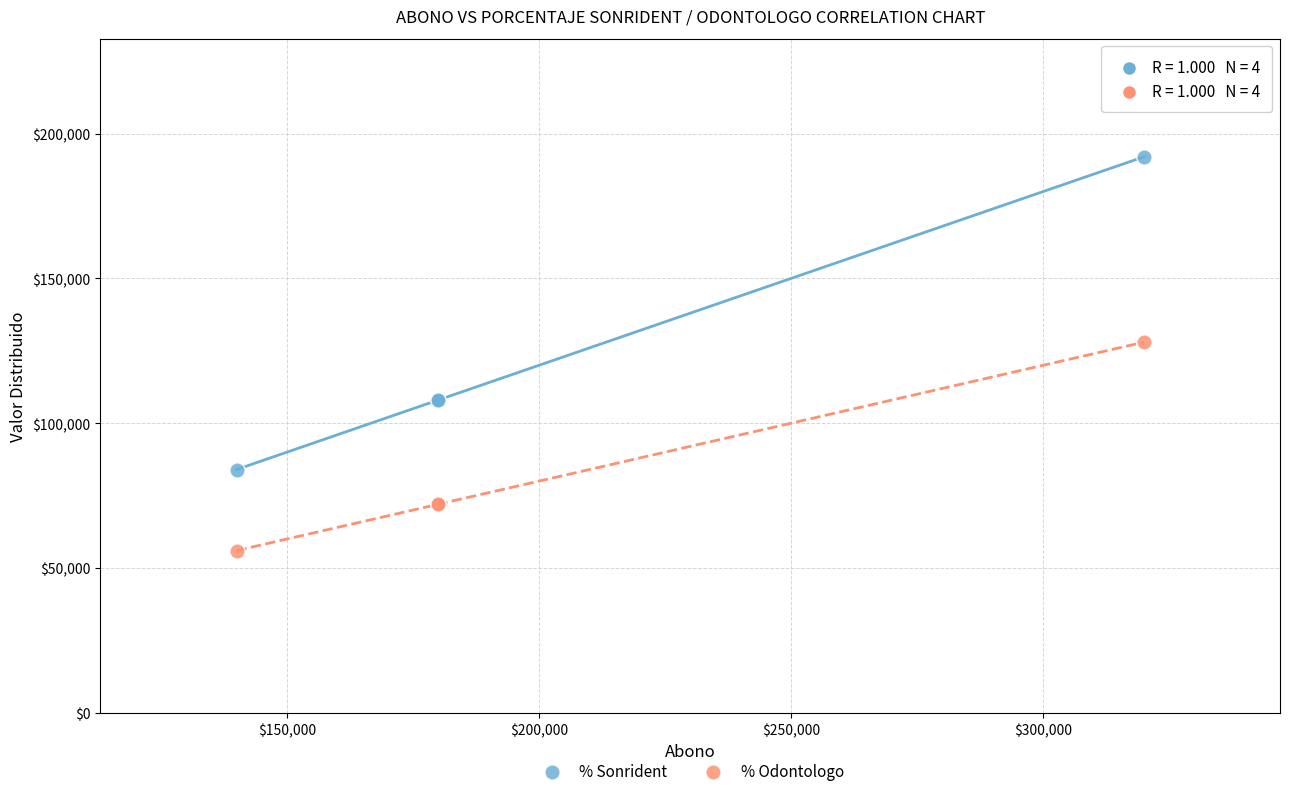

Which series reaches the minimum Y coordinate?

% Odontologo